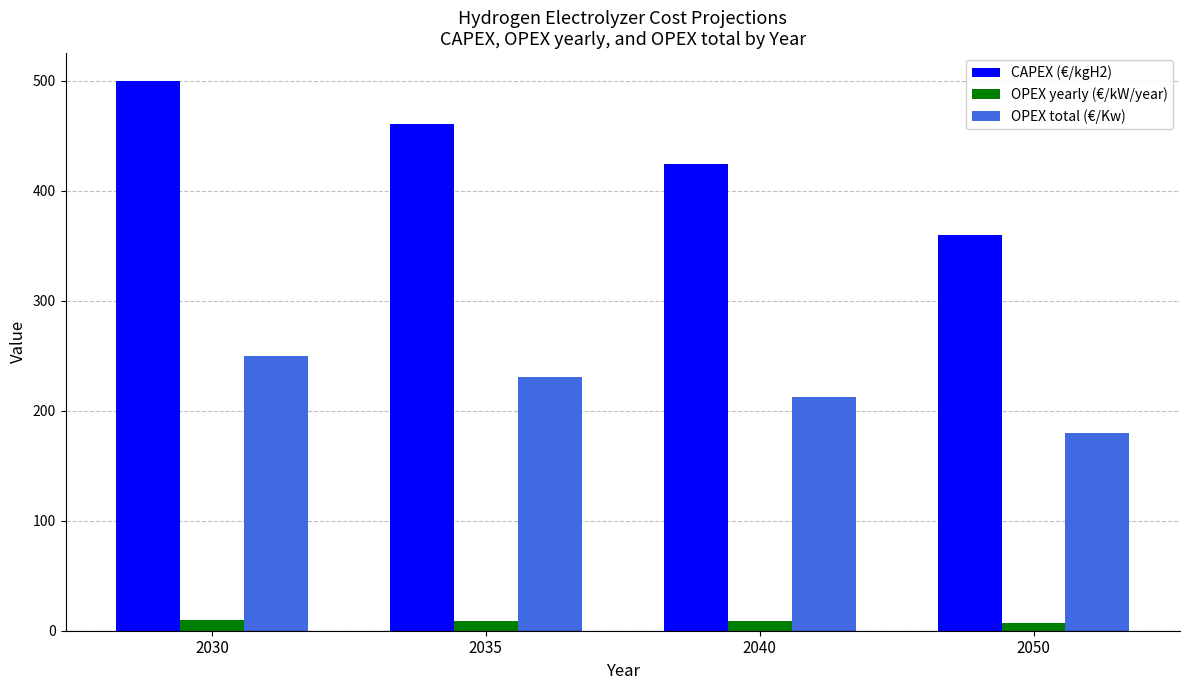

At how many categories does at least one series exceed 264?

4